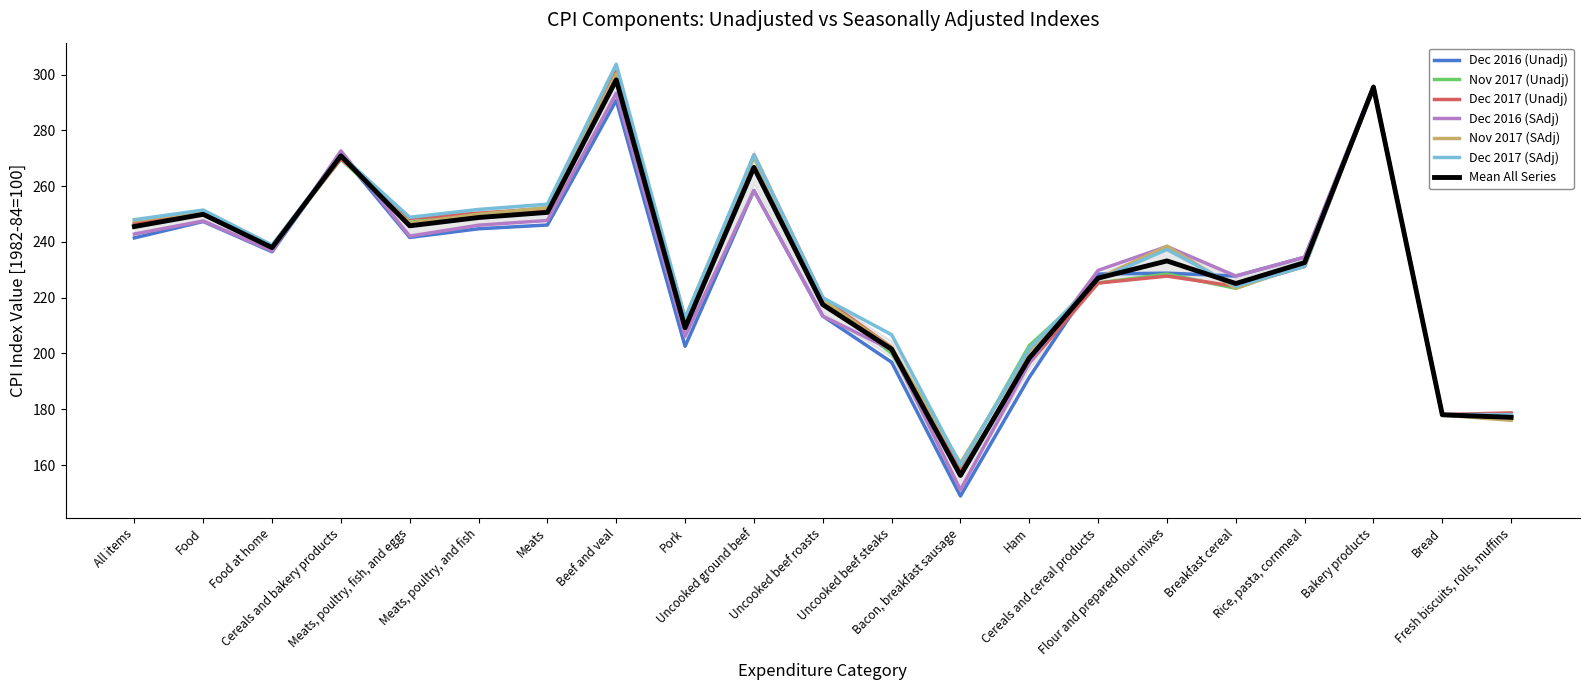

What is the approximate value of Dec 2016 (Unadj) at Uncooked beef steaks?

196.9